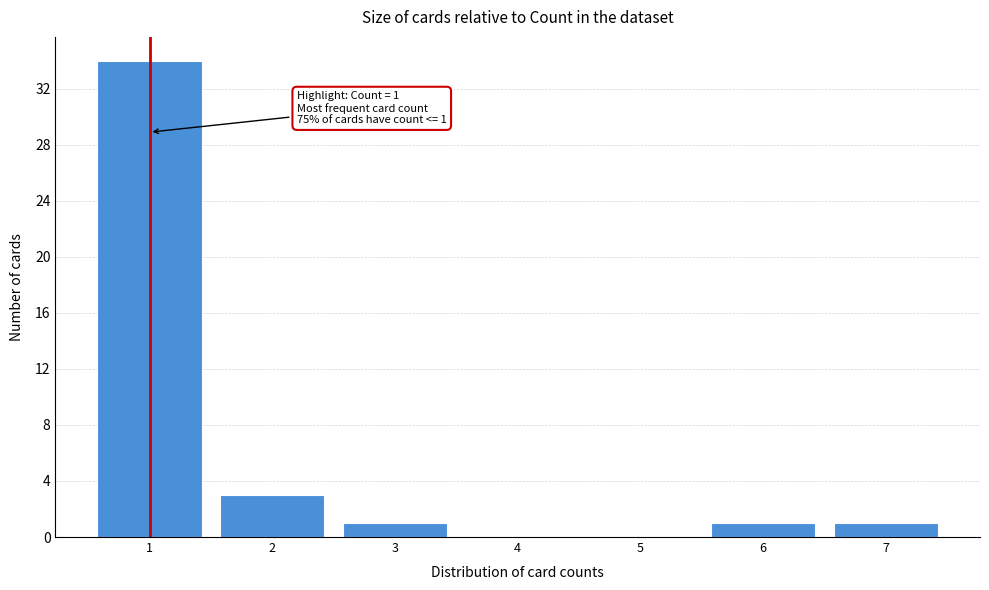

Reading right to left, extract all data points from this chart.

7=1	6=1	5=0	4=0	3=1	2=3	1=34